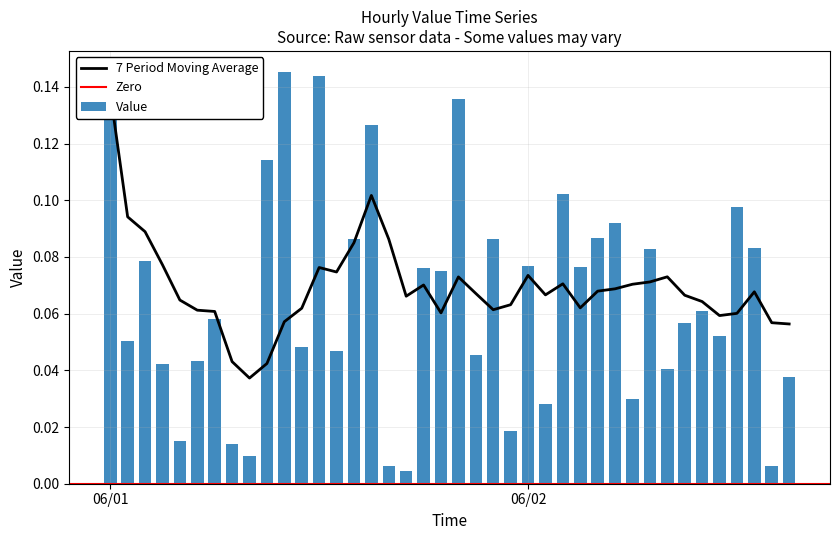

What is the greatest value displayed?

0.1